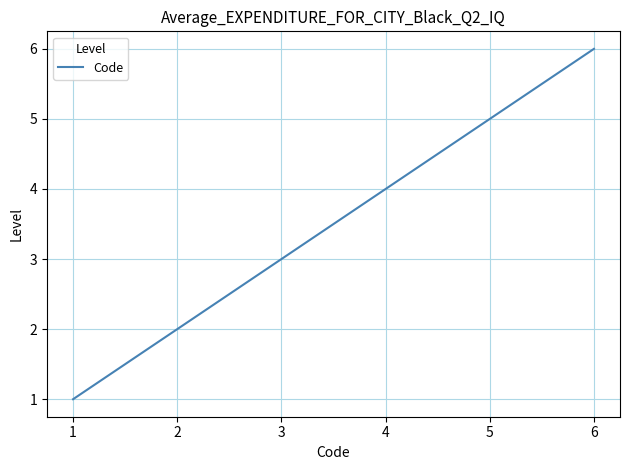

What is the sum of the values at 5 and 4?

9